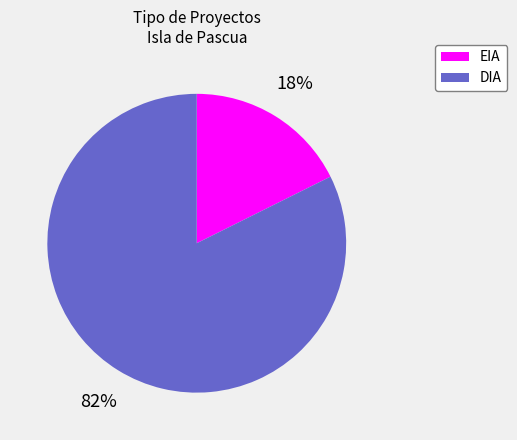

To the nearest percent, what is the average slice percentage?

50%